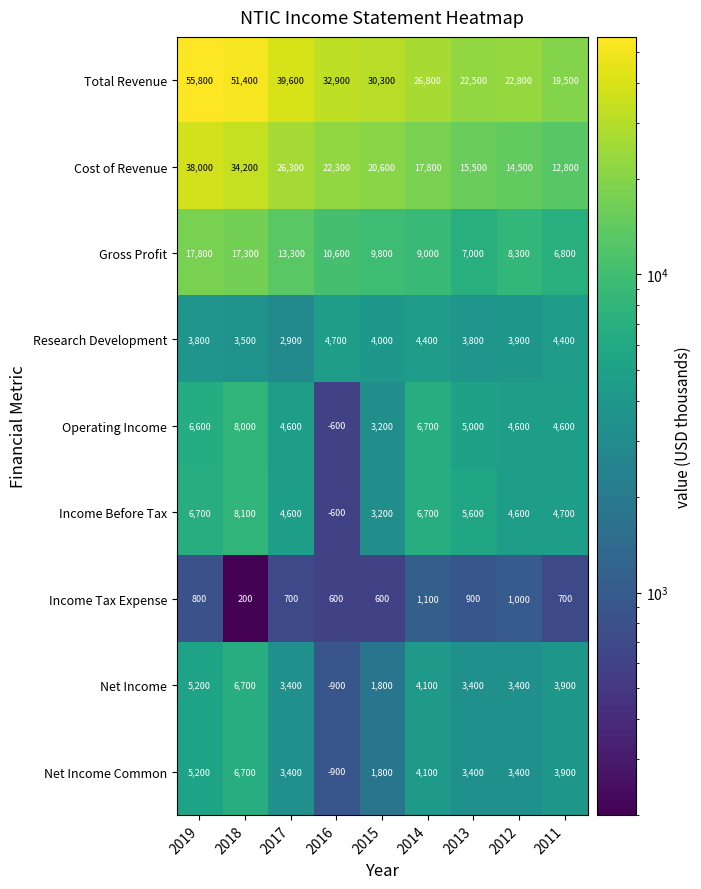

At which category does the chart reach its peak across all series?

2019